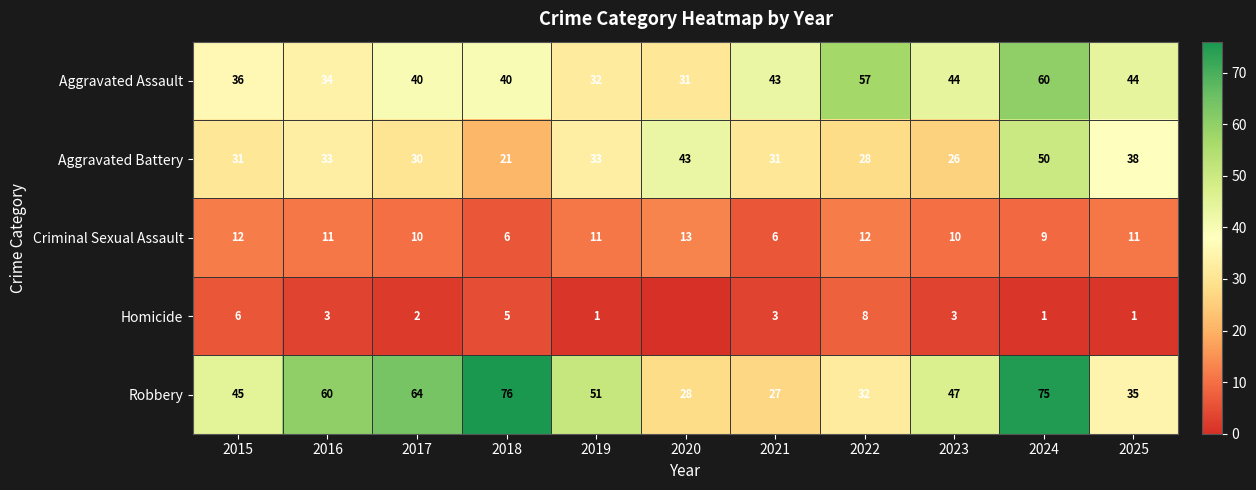

What is the total value across all series at 2024?

195